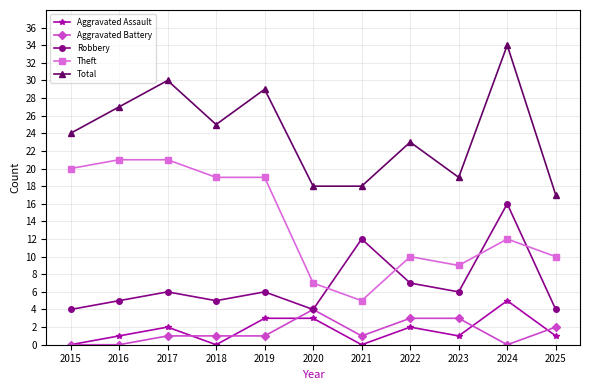

True or false: Robbery has a value of 3 at 2017.

False